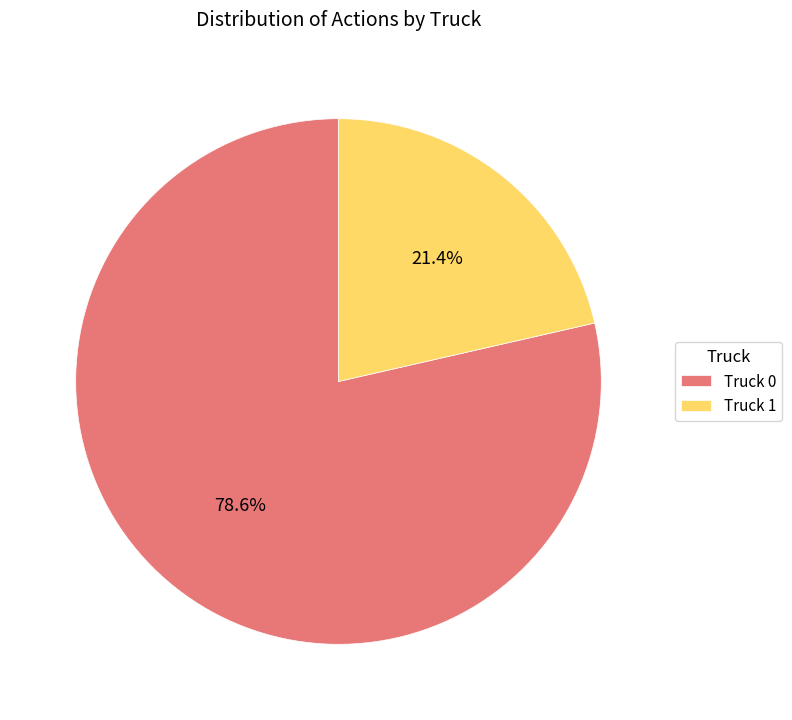

To the nearest percent, what is the difference between the largest and smallest slice percentages?

57%